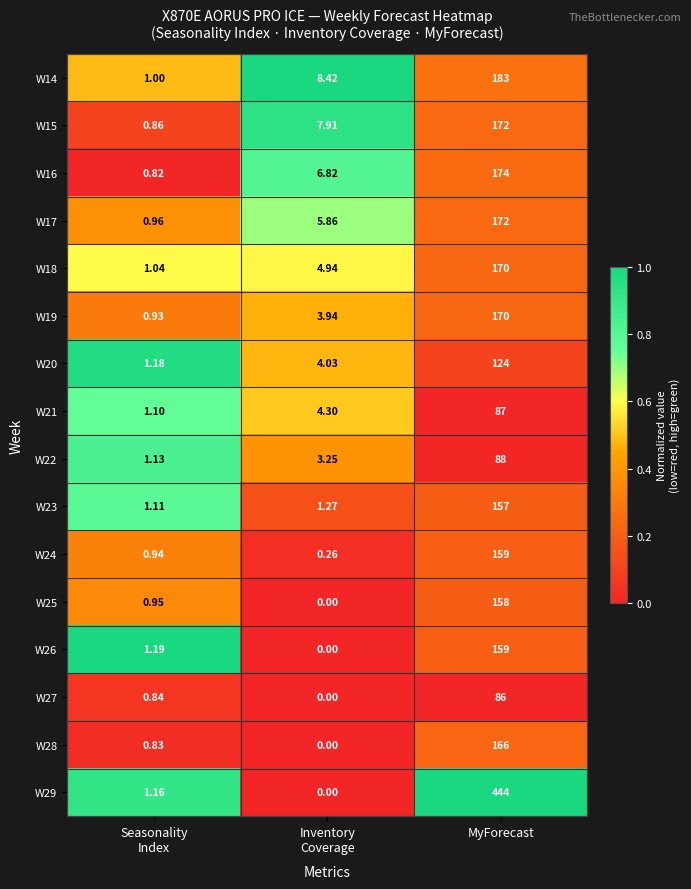

Which category has the highest value in the W24 series?

MyForecast